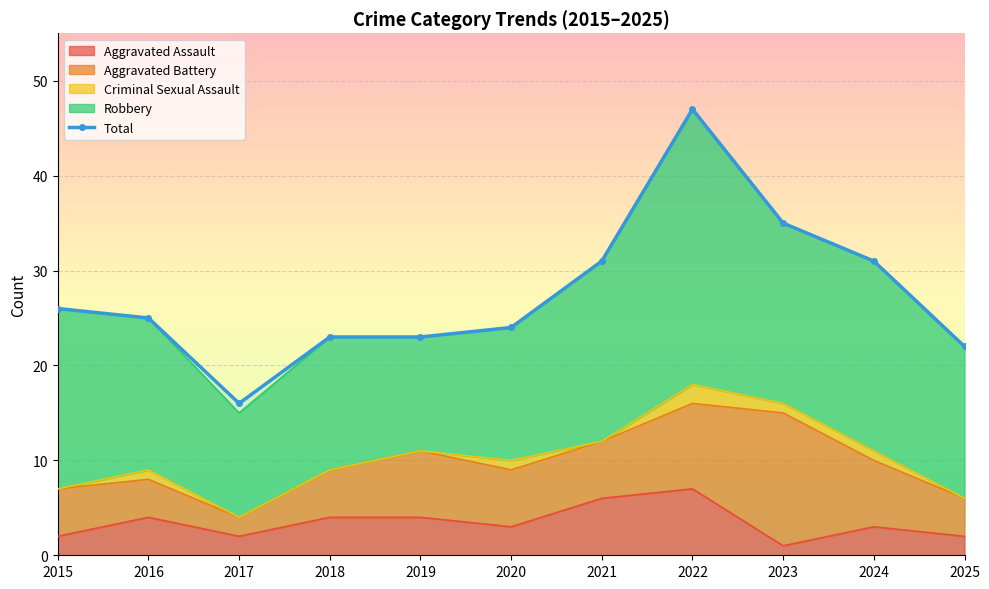

At which category does the chart reach its peak across all series?

2022